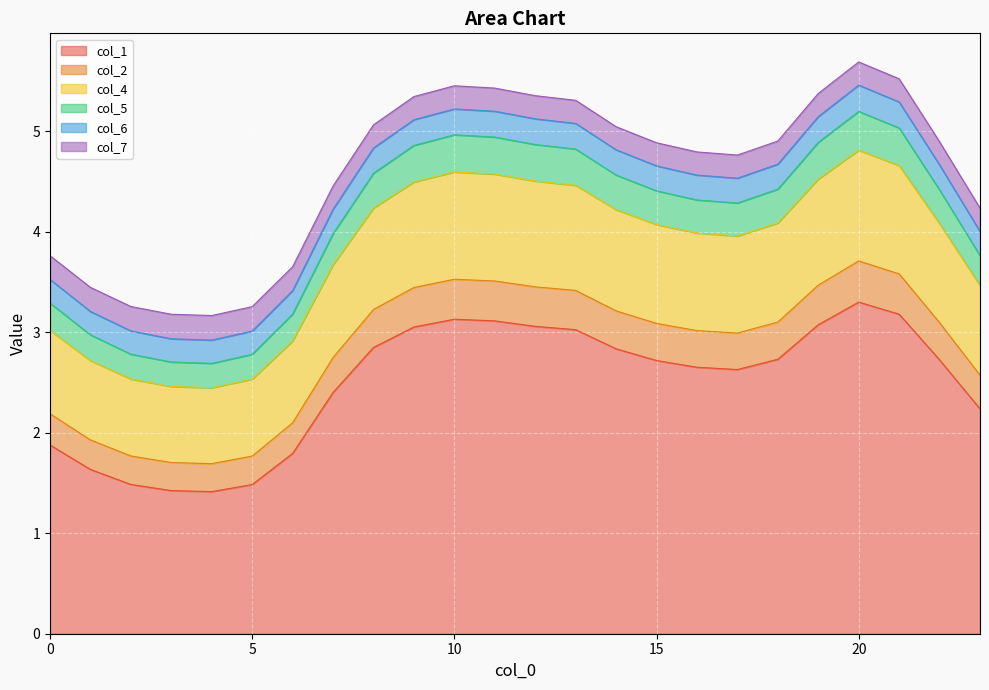

What is the smallest value displayed?

1.4